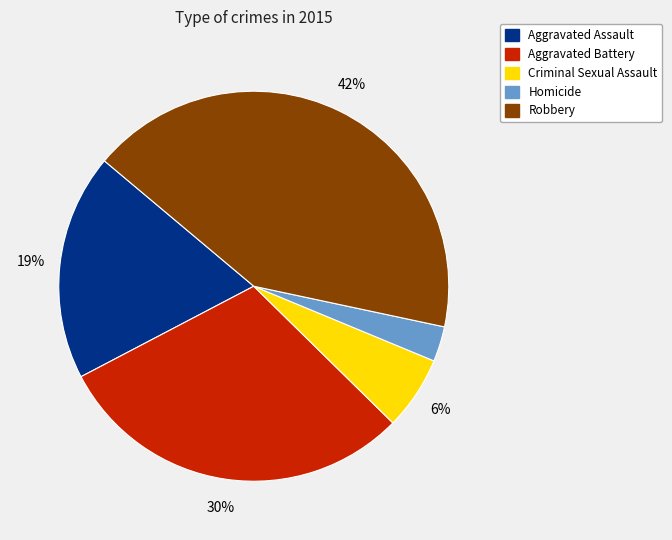

Between Criminal Sexual Assault and Robbery, which is larger?

Robbery